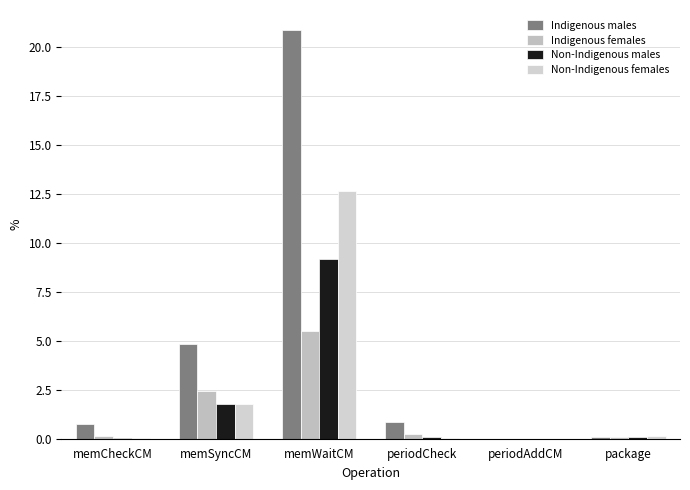

Where is Non-Indigenous males nearest to the value 4?

memSyncCM